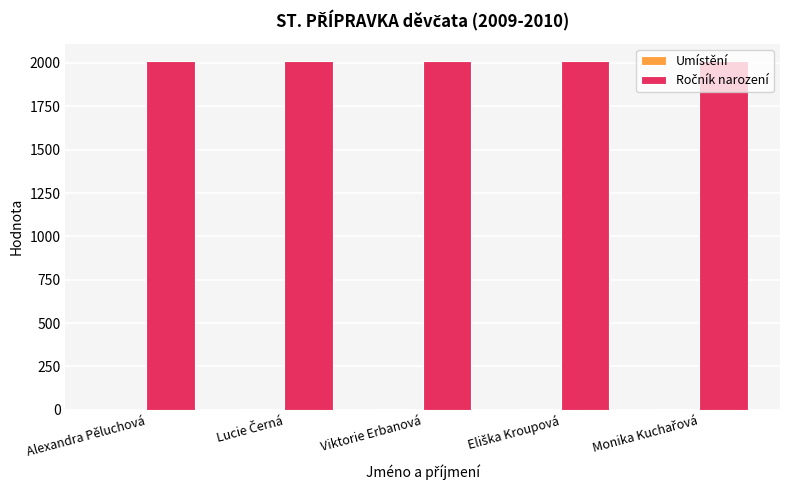

What is the maximum value shown in the chart?

2010